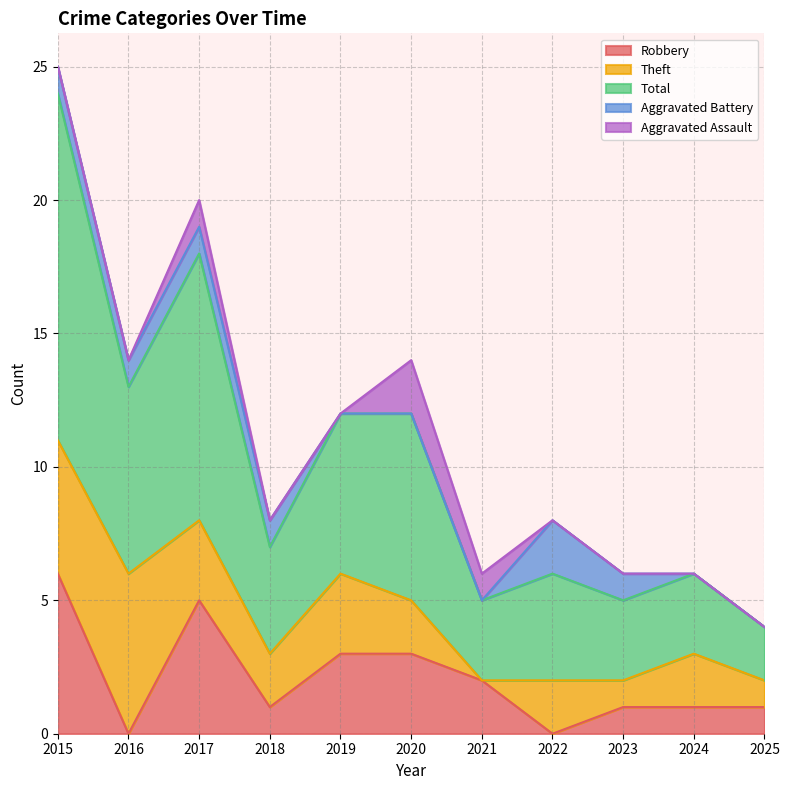

What is the value of the Robbery point at the 4th from the left?

1